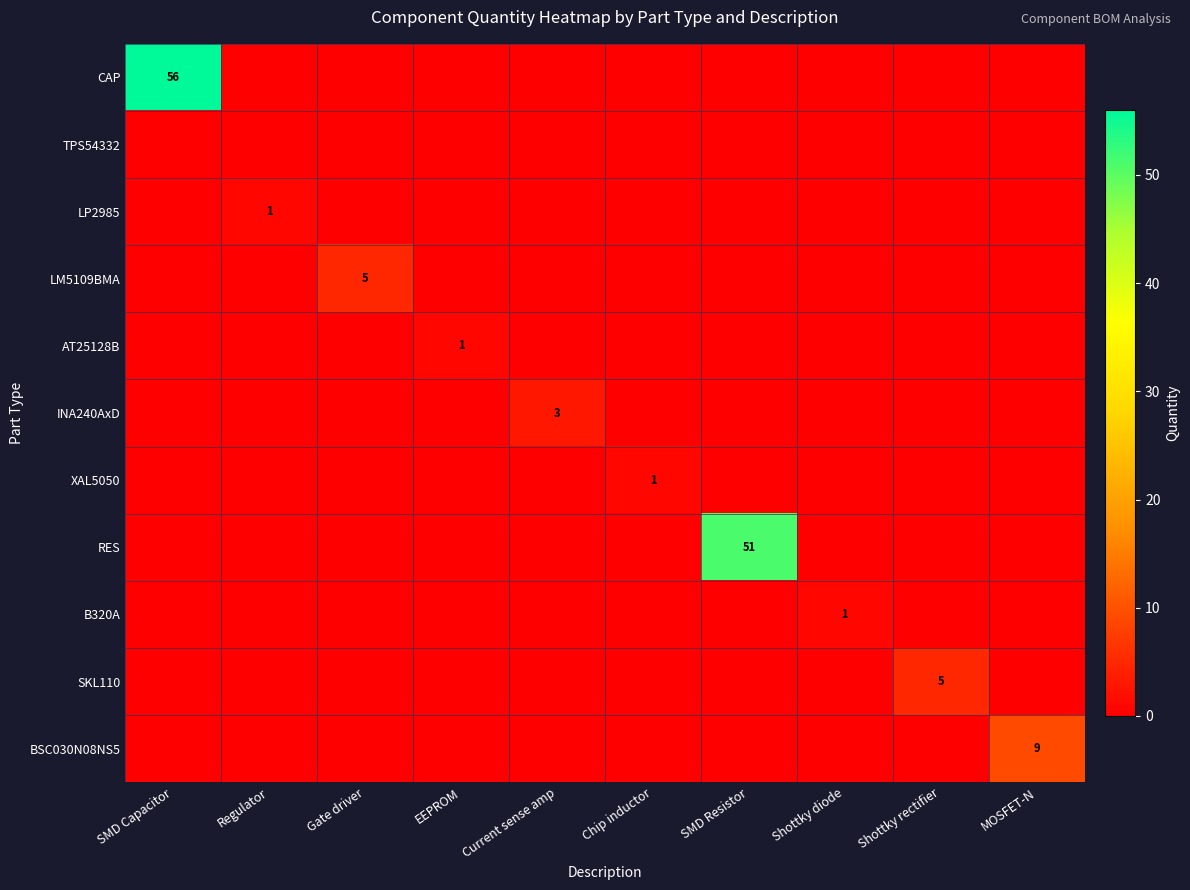

Which series has the widest spread of values?

CAP